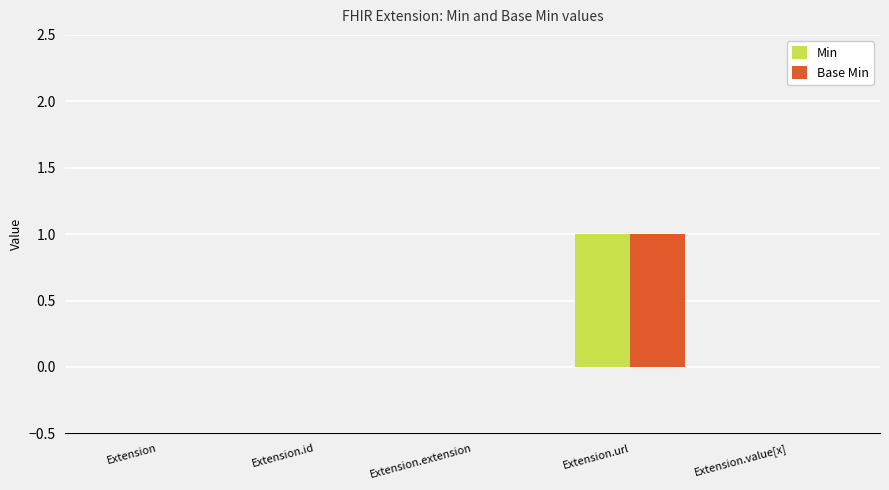

Is it true that Base Min equals 1 at Extension.id?

False